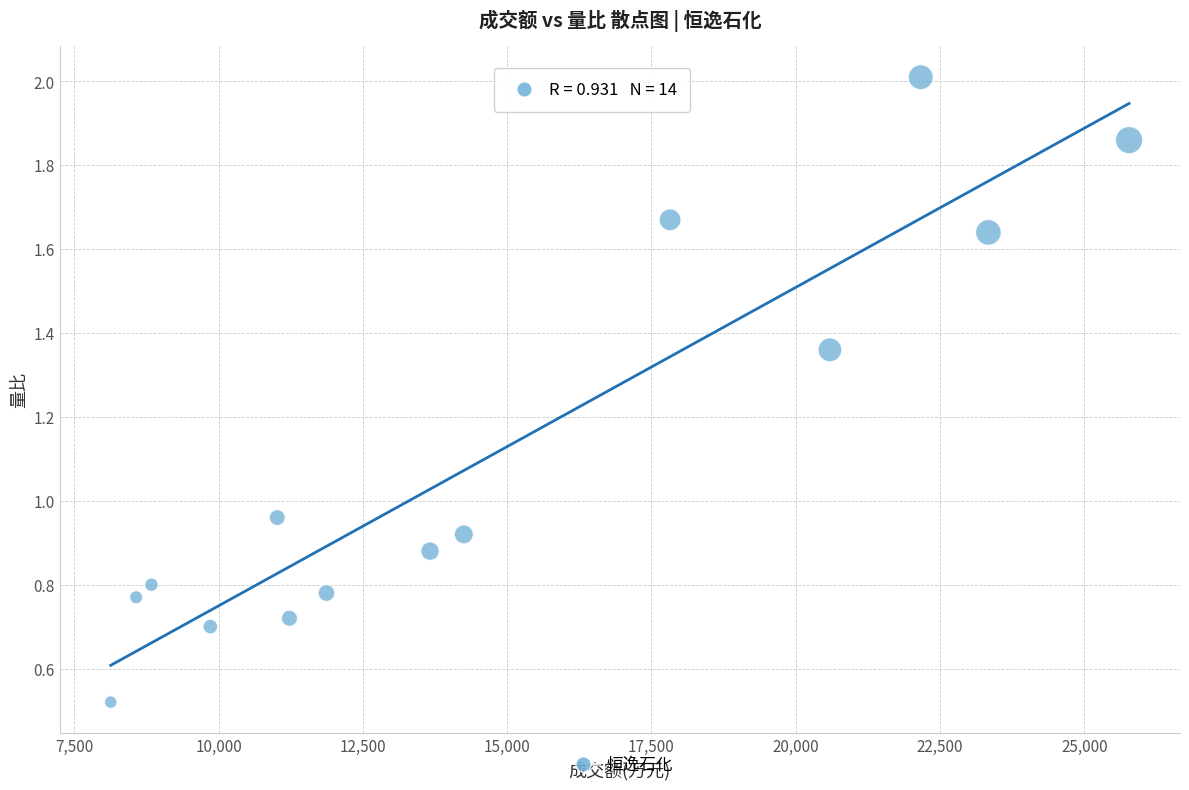

What is the range of Y values (max minus min)?

1.5